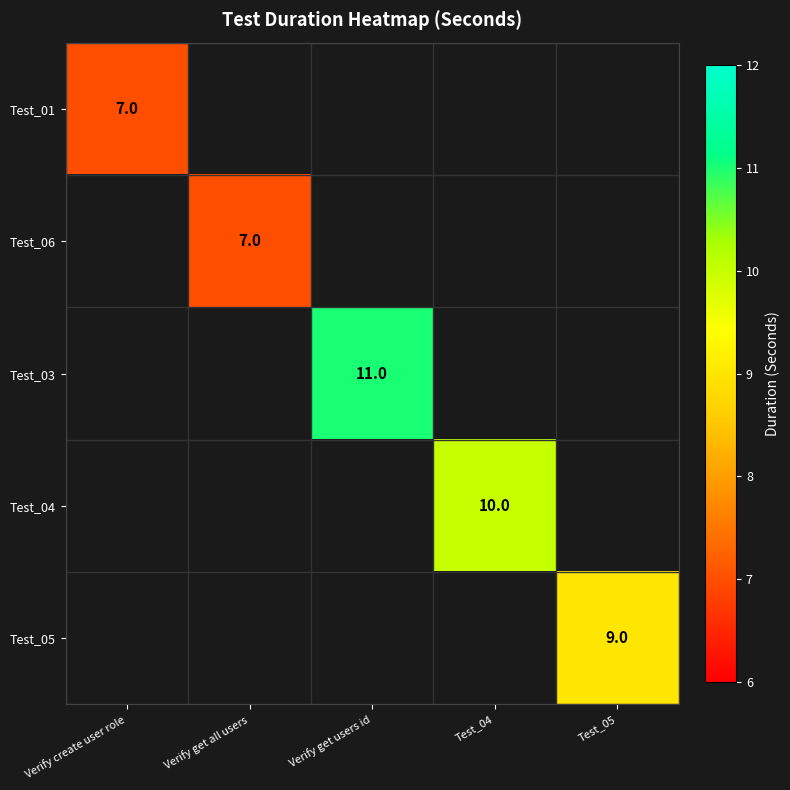

At Verify create user role, list the series in order from smallest to largest.

Test_01, Test_06, Test_03, Test_04, Test_05